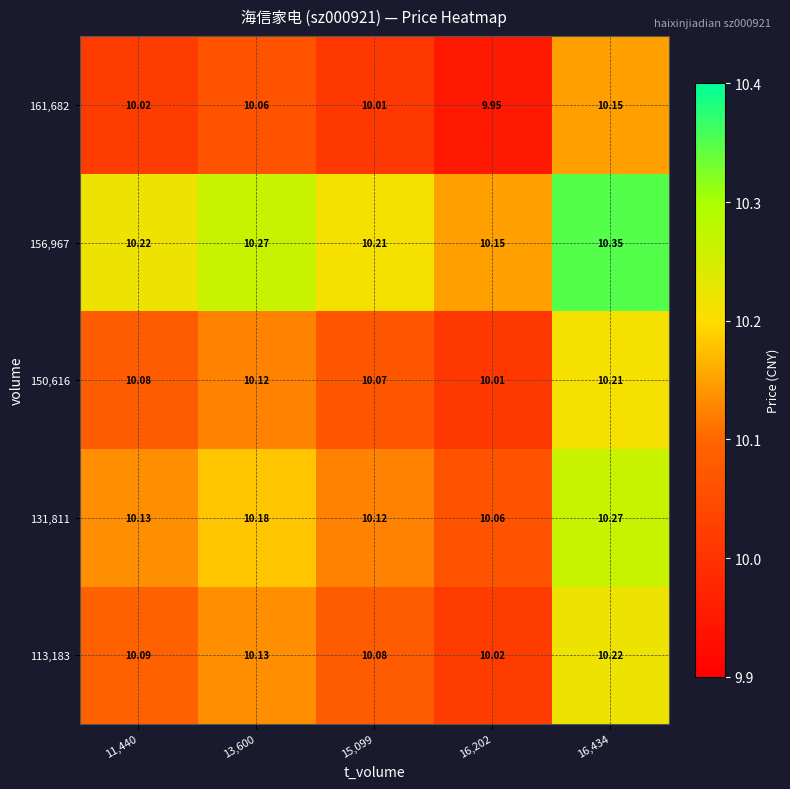

Reading right to left, extract all data points from this chart.

113,183: 16,434=10.2	16,202=10.0	15,099=10.1	13,600=10.1	11,440=10.1
131,811: 16,434=10.3	16,202=10.1	15,099=10.1	13,600=10.2	11,440=10.1
150,616: 16,434=10.2	16,202=10.0	15,099=10.1	13,600=10.1	11,440=10.1
156,967: 16,434=10.3	16,202=10.2	15,099=10.2	13,600=10.3	11,440=10.2
161,682: 16,434=10.2	16,202=9.9	15,099=10.0	13,600=10.1	11,440=10.0